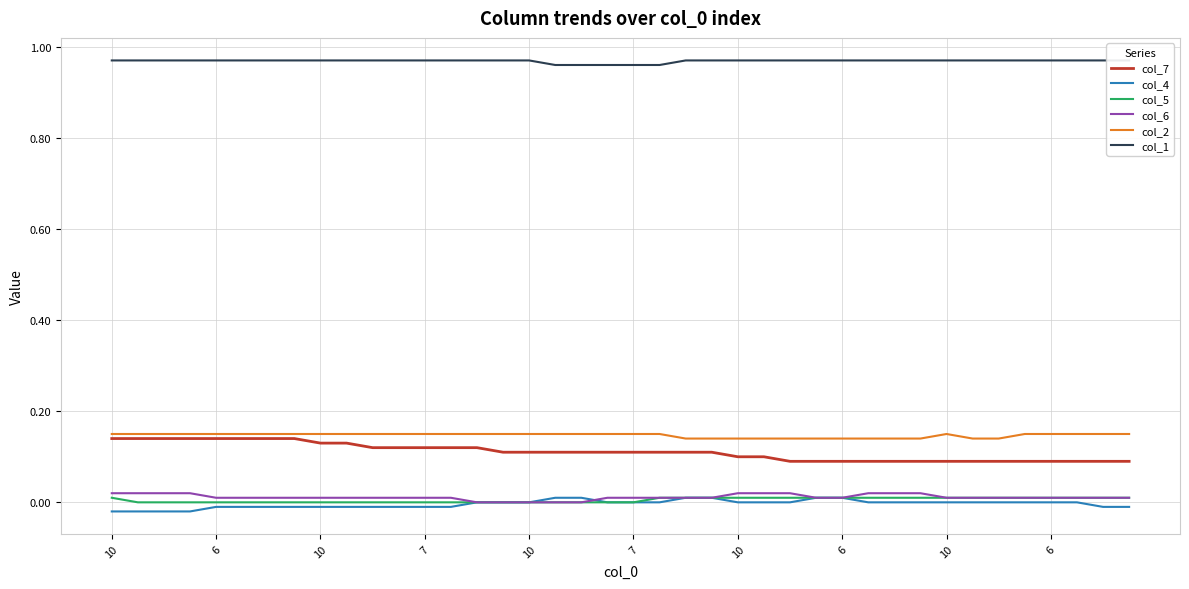

How many lines are shown in the chart?

6